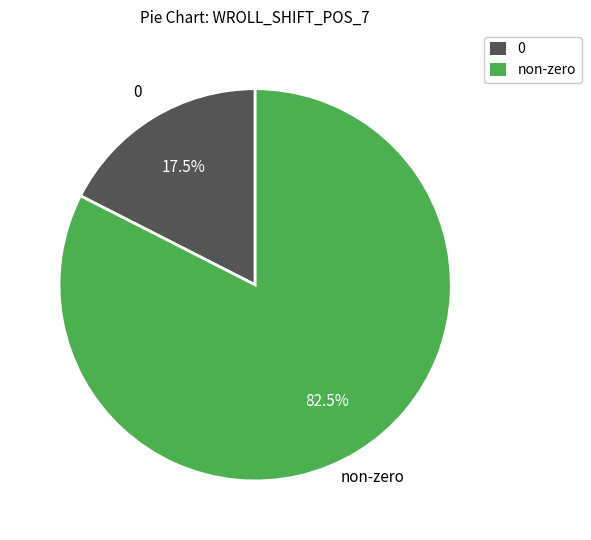

What percentage is NOT represented by non-zero?

17.5%